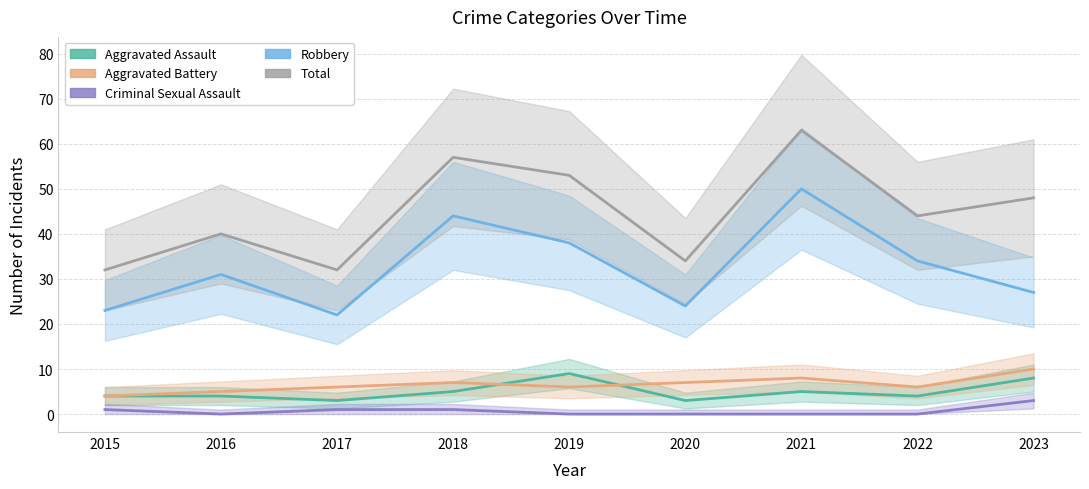

What is the difference between the maximum and second lowest values in the Aggravated Battery series?

5